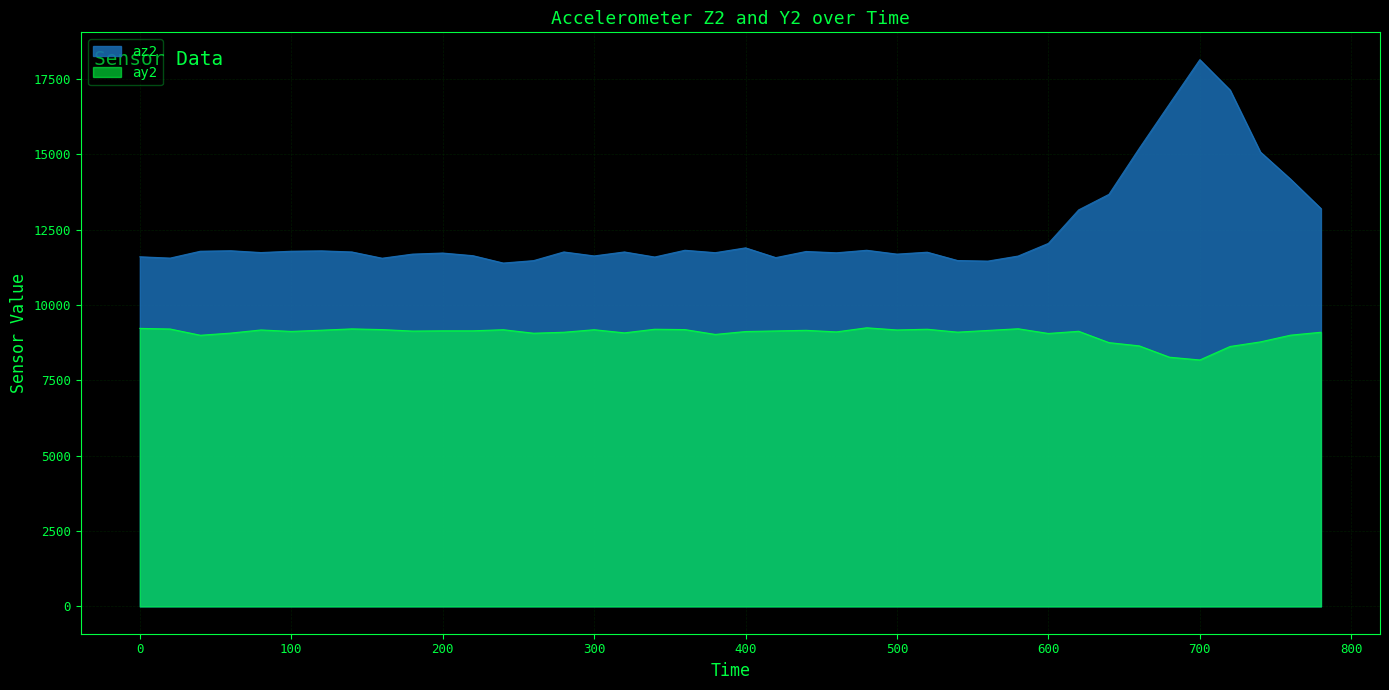

At which category is the sum across all series the highest?

700